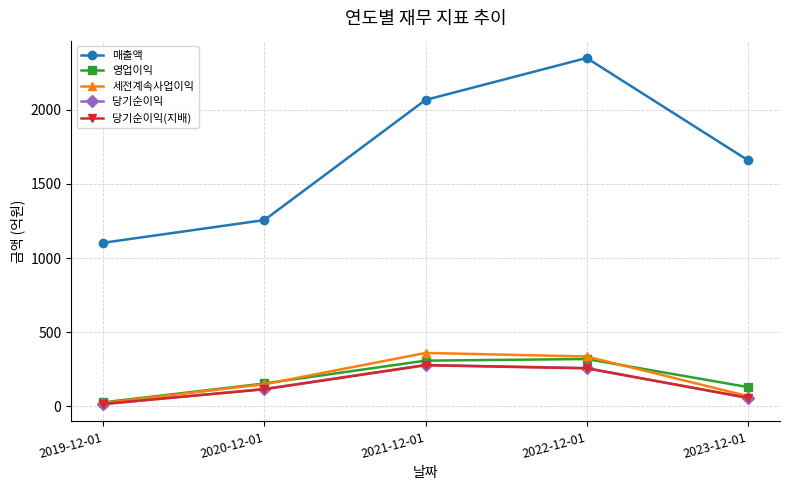

What is the difference between the second highest and minimum values in the 영업이익 series?

281